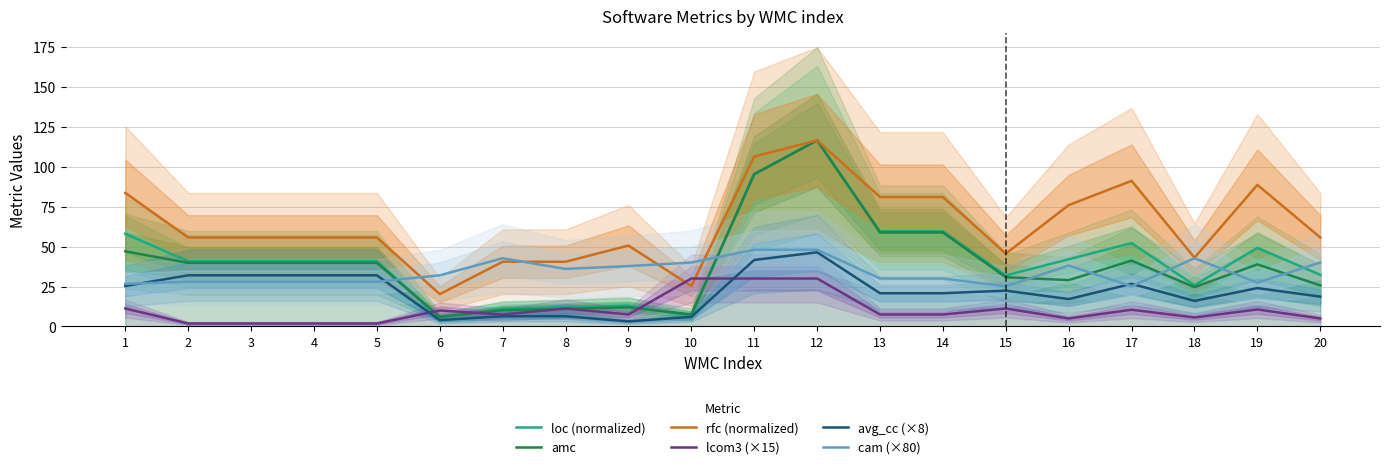

How many data points in amc are less than 39?

10